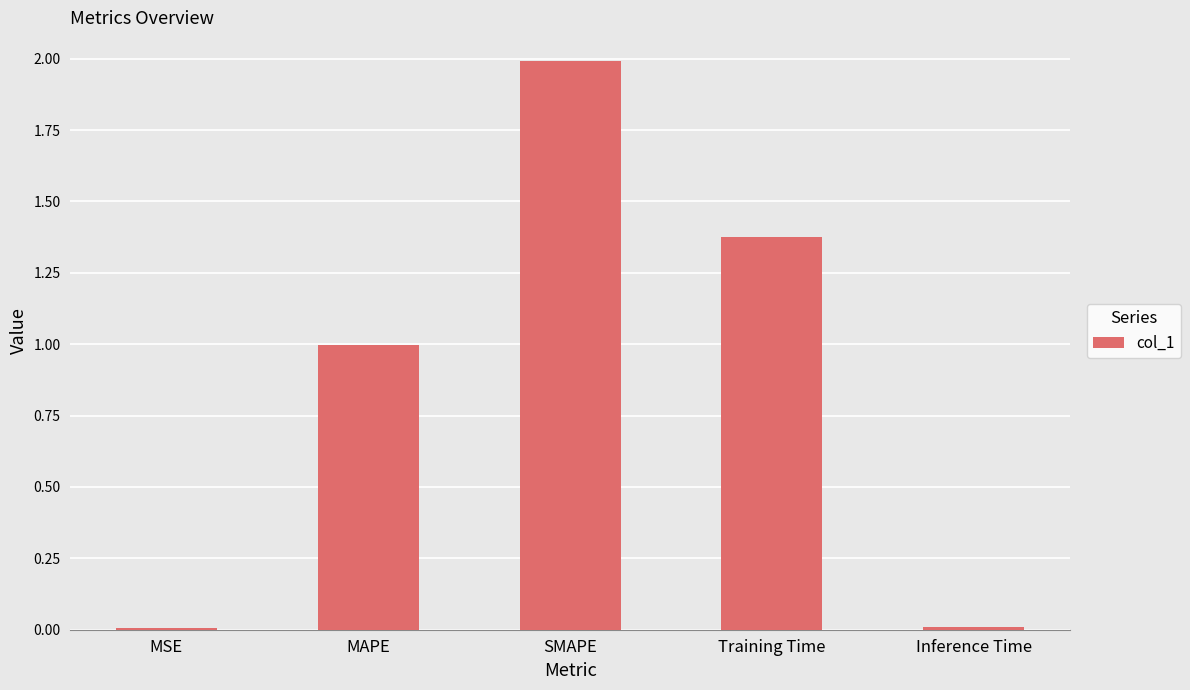

The value at MAPE is 1.0. True or false?

True